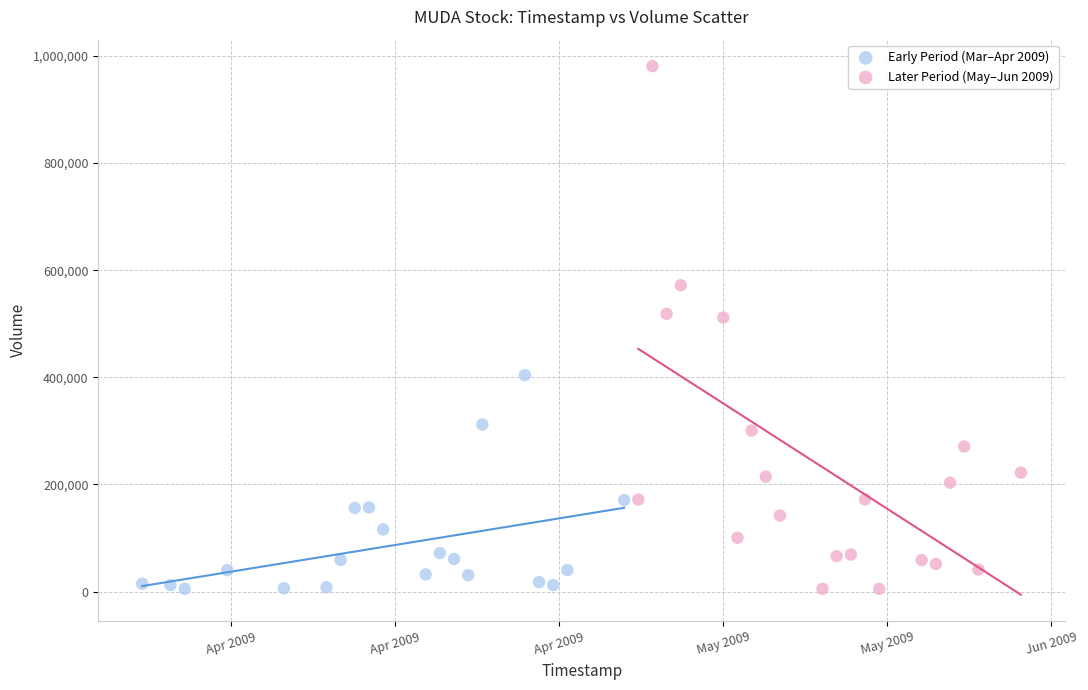

Which series contains the highest Y value?

Later Period (May–Jun 2009)